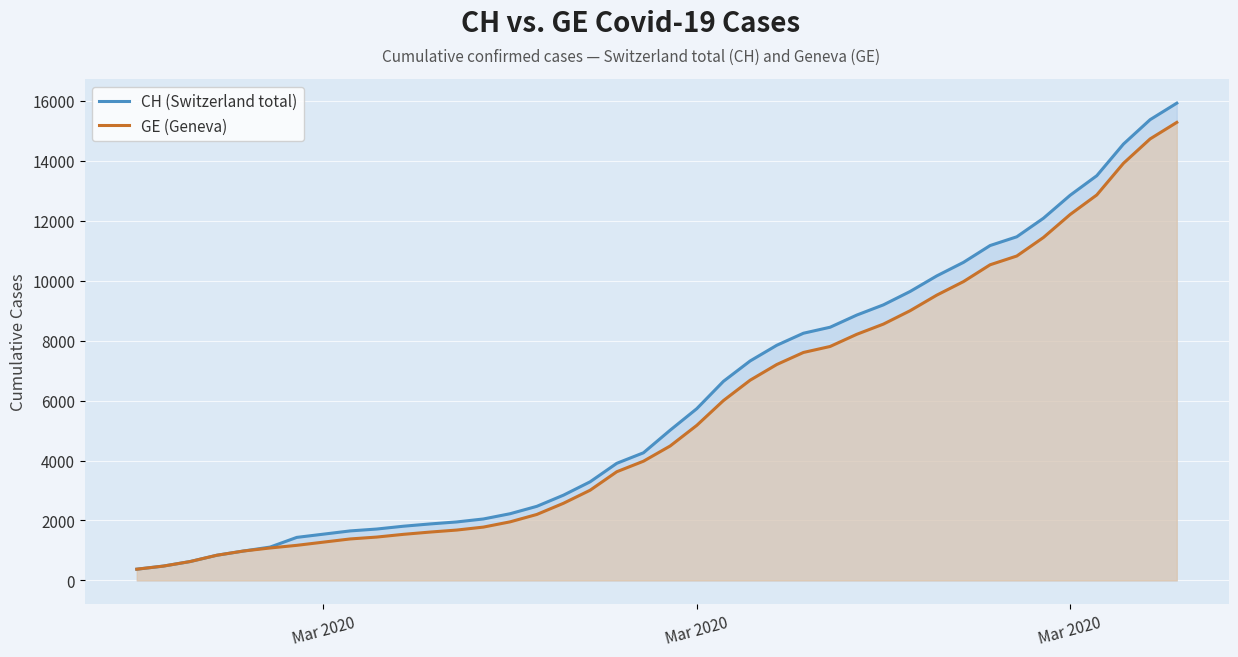

What is the value of the CH (Switzerland total) point at the 38th from the left?

14561